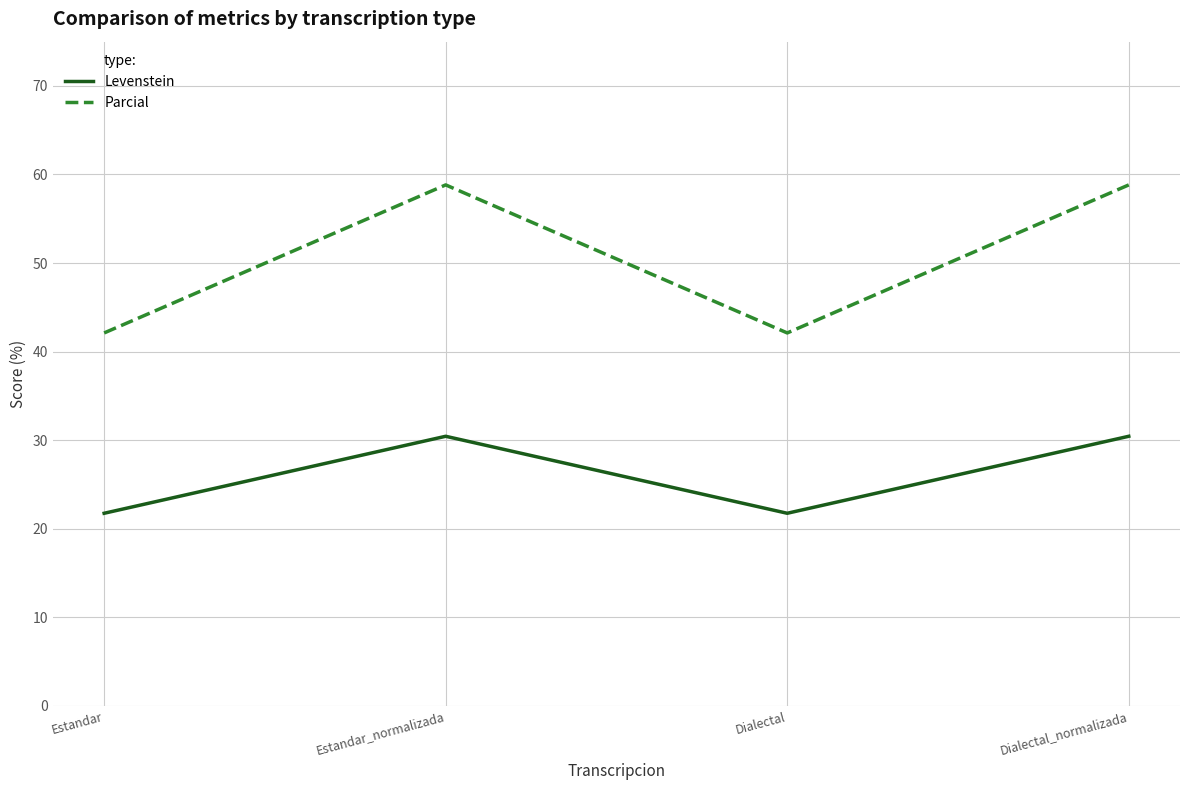

Rank the series by their maximum value, from highest to lowest.

Parcial, Levenstein